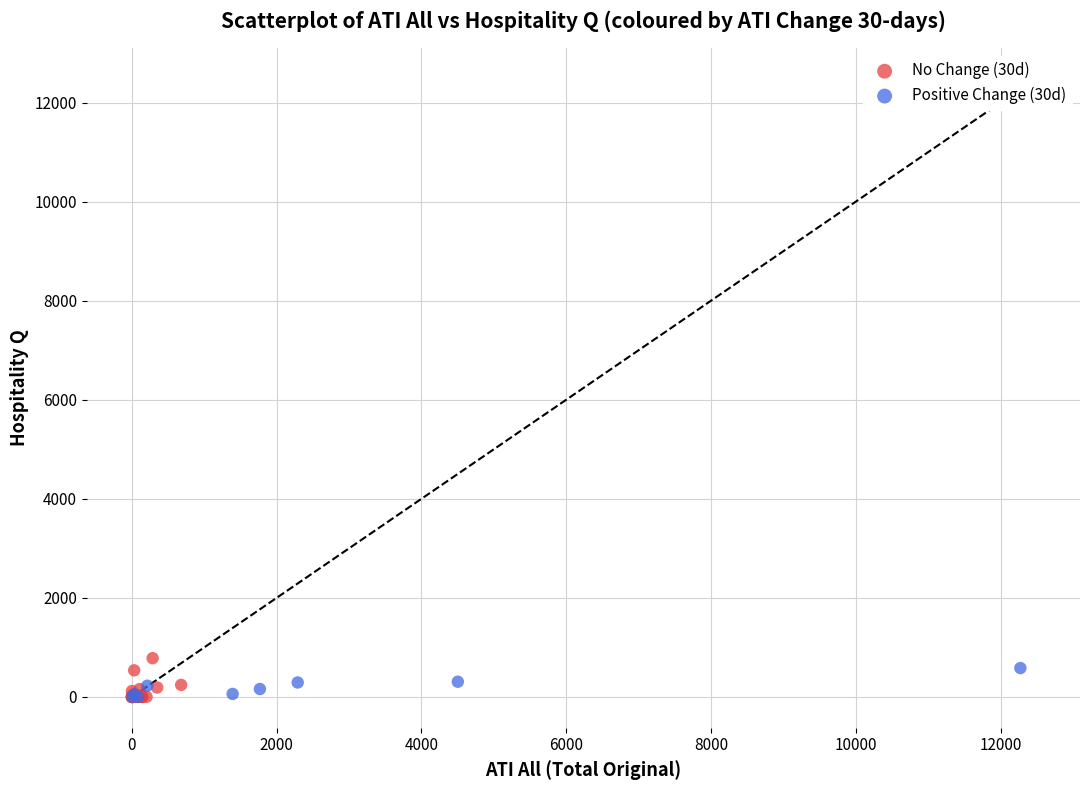

What are all the series names shown in the legend?

No Change (30d), Positive Change (30d)